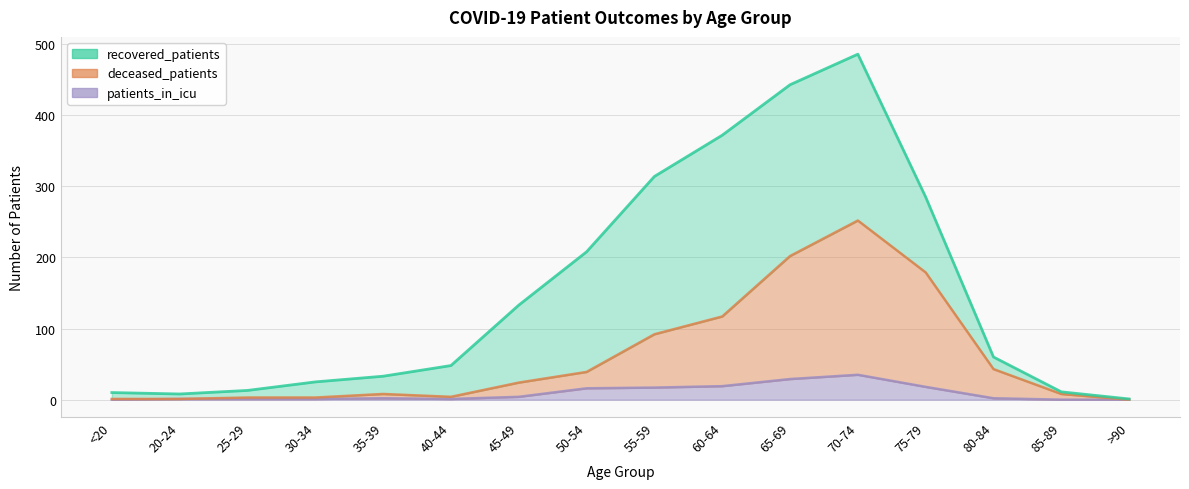

How many data points in patients_in_icu are above 2?

7